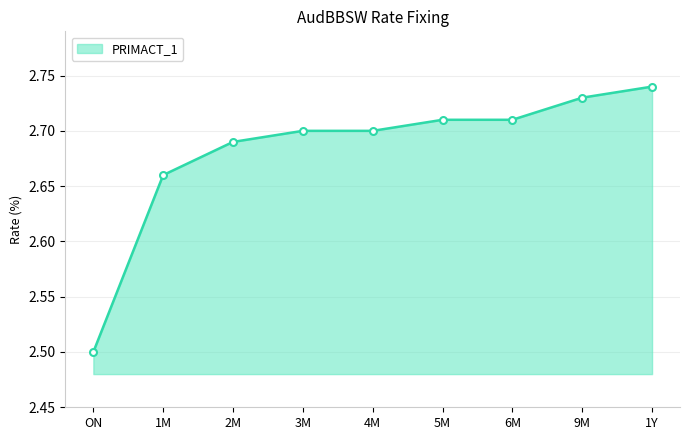

What position from the left is 9M?

8